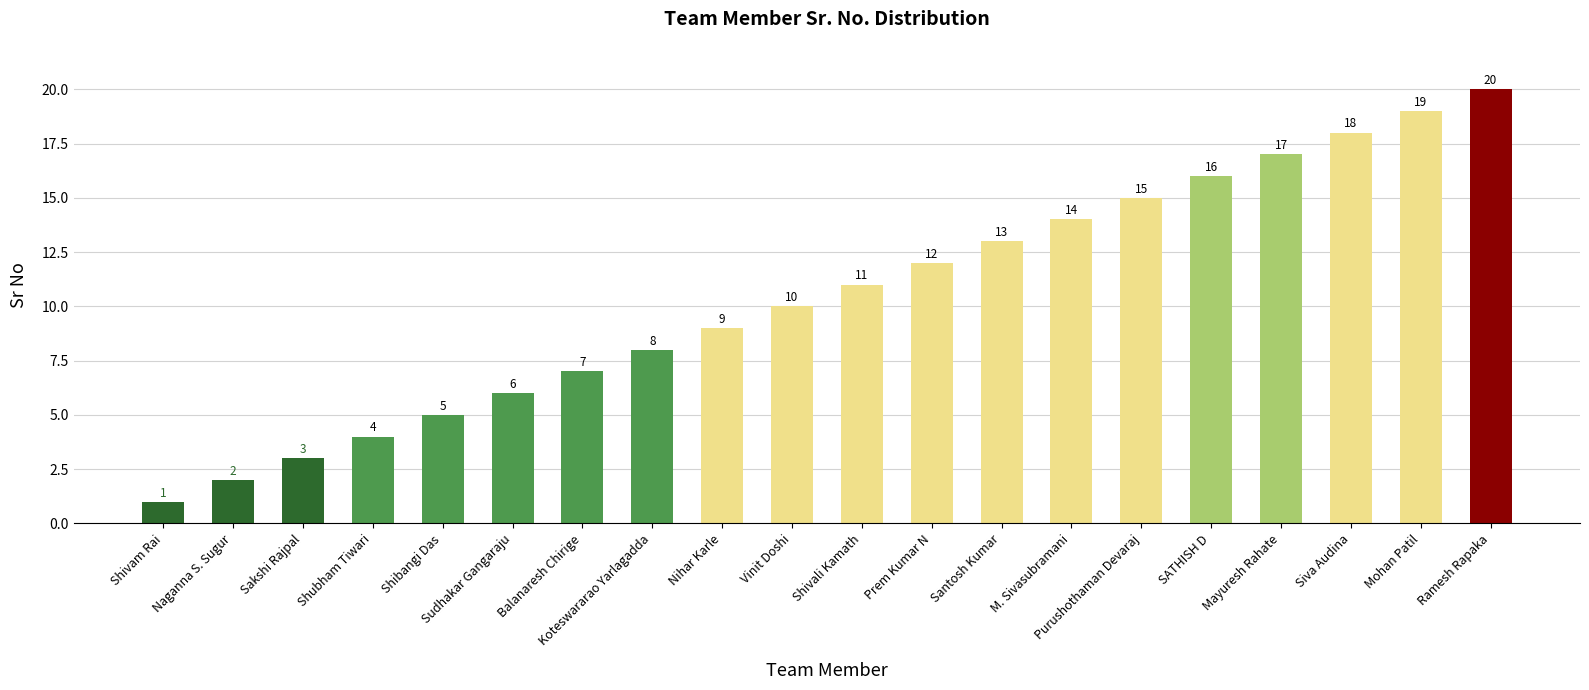

At which label is the value closest to 10?

Vinit Doshi